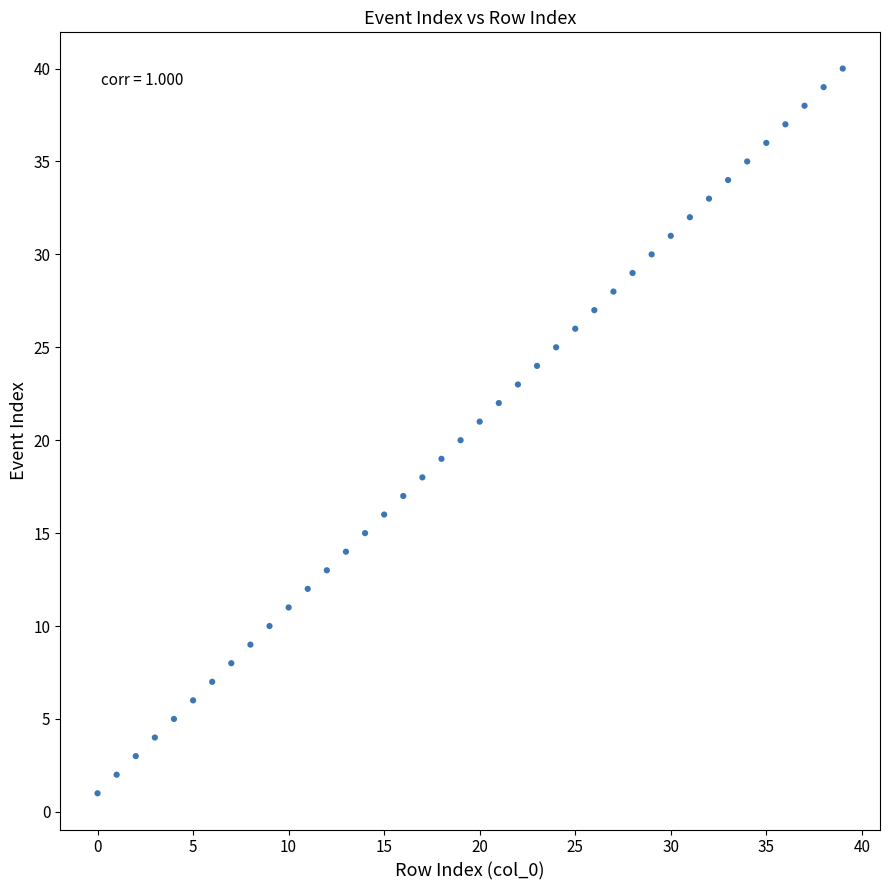

What is the range of Y values (max minus min)?

39